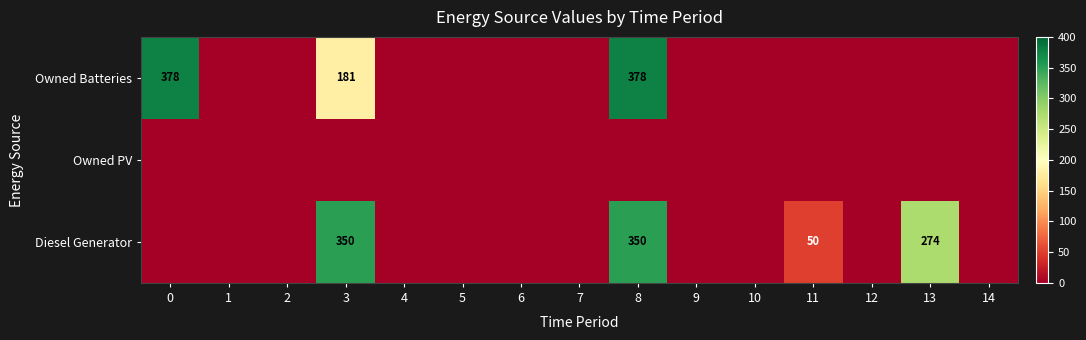

At which category is the sum across all series the highest?

8